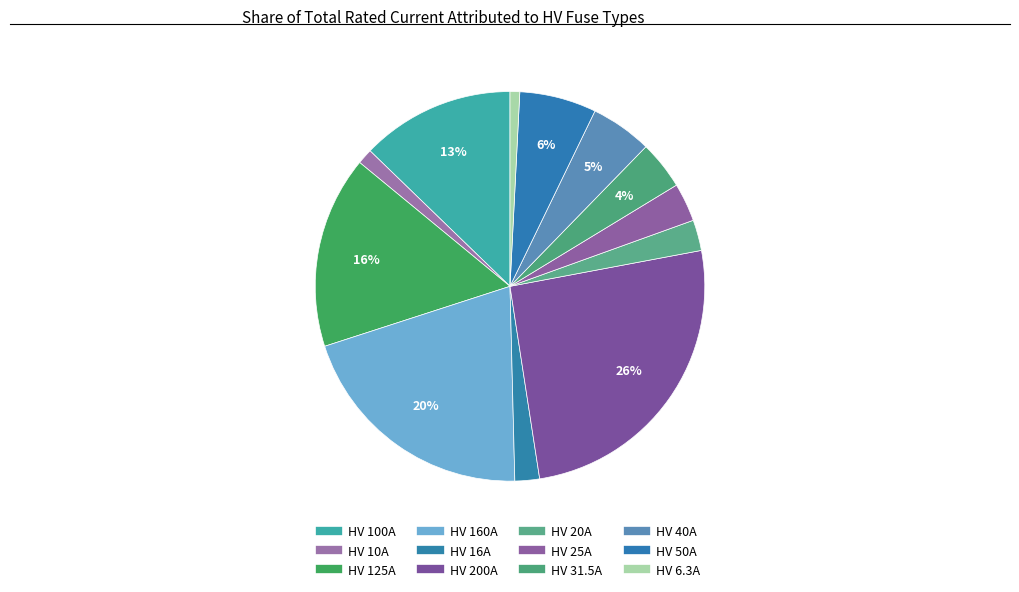

Count the number of slices in the pie.

12